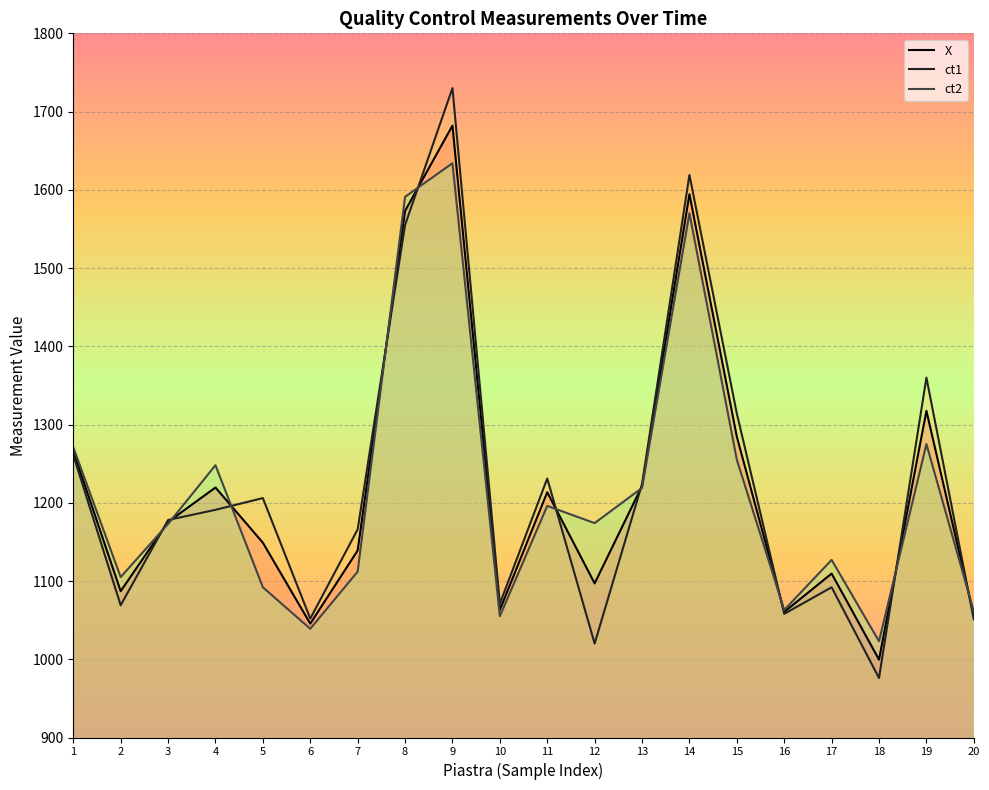

Is the value of ct2 at 20 greater than the value of X at 20?

Yes